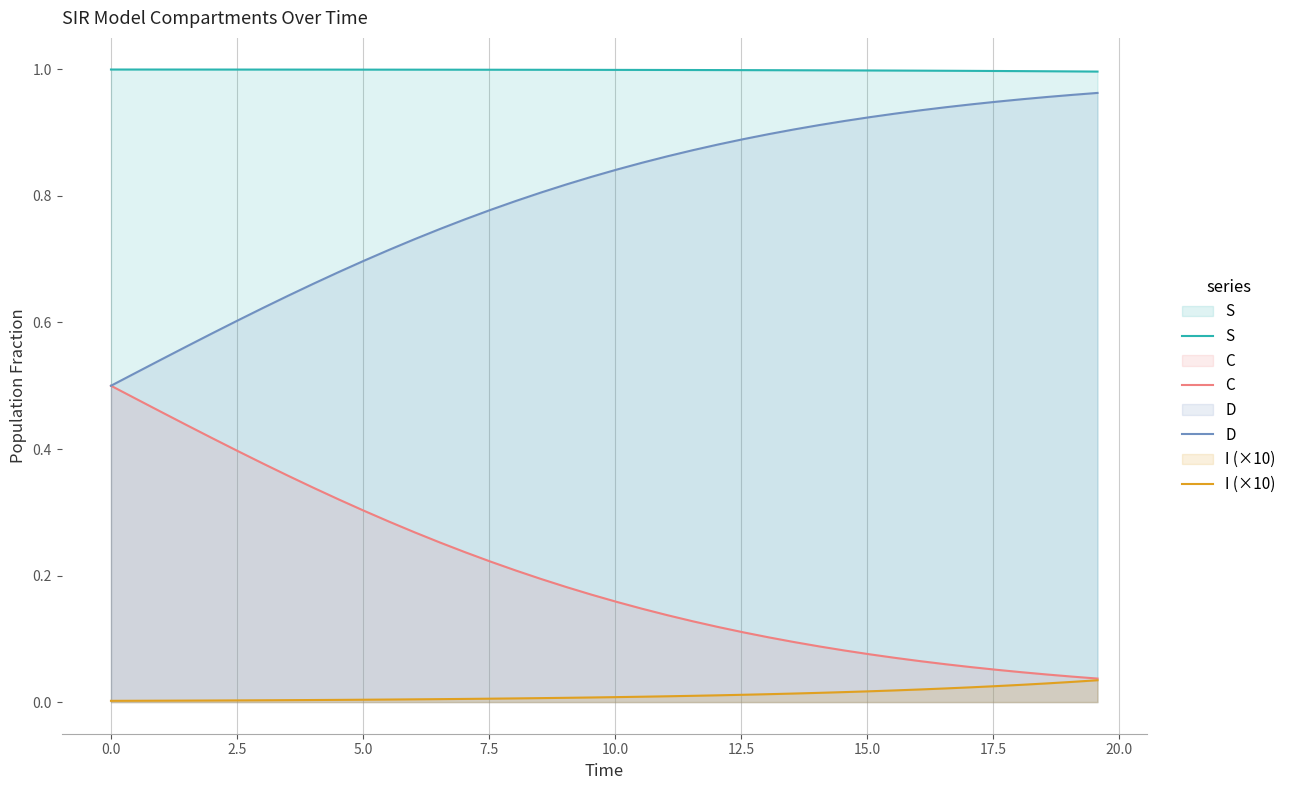

Rank the series by their average value, from lowest to highest.

I (×10), C, D, S